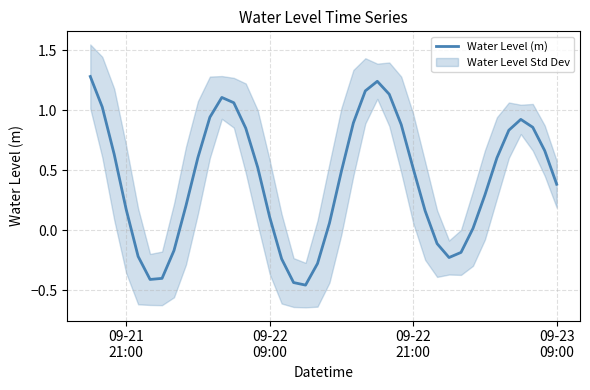

Reading left to right, what are all the values shown in this chart?

1.3	1.0	0.6	0.2	-0.2	-0.4	-0.4	-0.2	0.2	0.6	0.9	1.1	1.1	0.9	0.5	0.1	-0.2	-0.4	-0.5	-0.3	0.1	0.5	0.9	1.2	1.2	1.1	0.9	0.5	0.2	-0.1	-0.2	-0.2	0.0	0.3	0.6	0.8	0.9	0.9	0.7	0.4